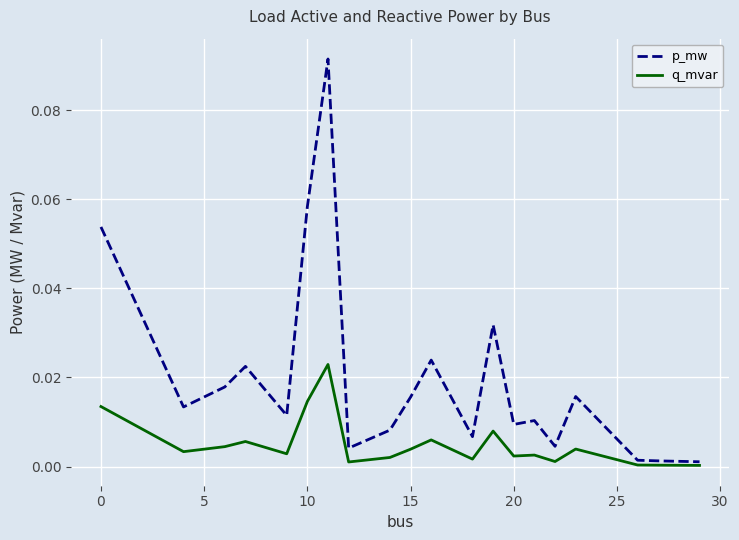

True or false: p_mw and q_mvar cross at least once.

False